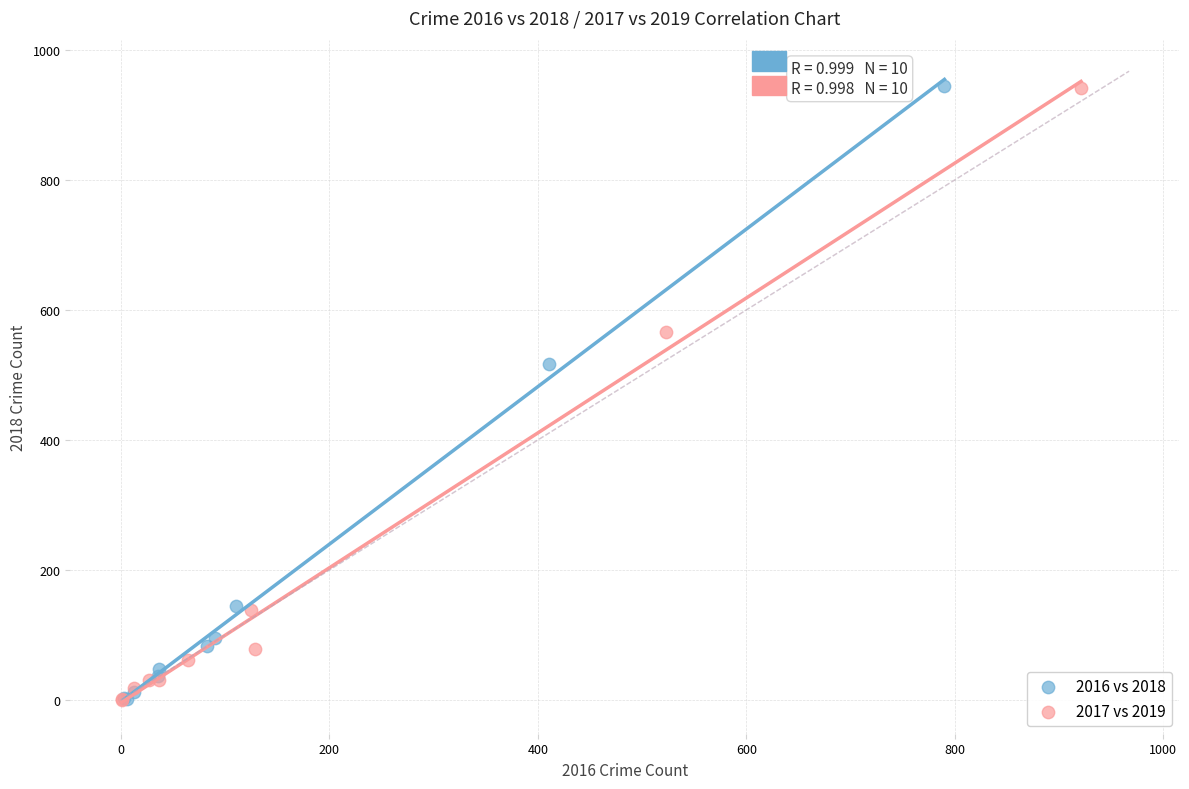

Which series has the largest Y range (max minus min)?

2016 vs 2018